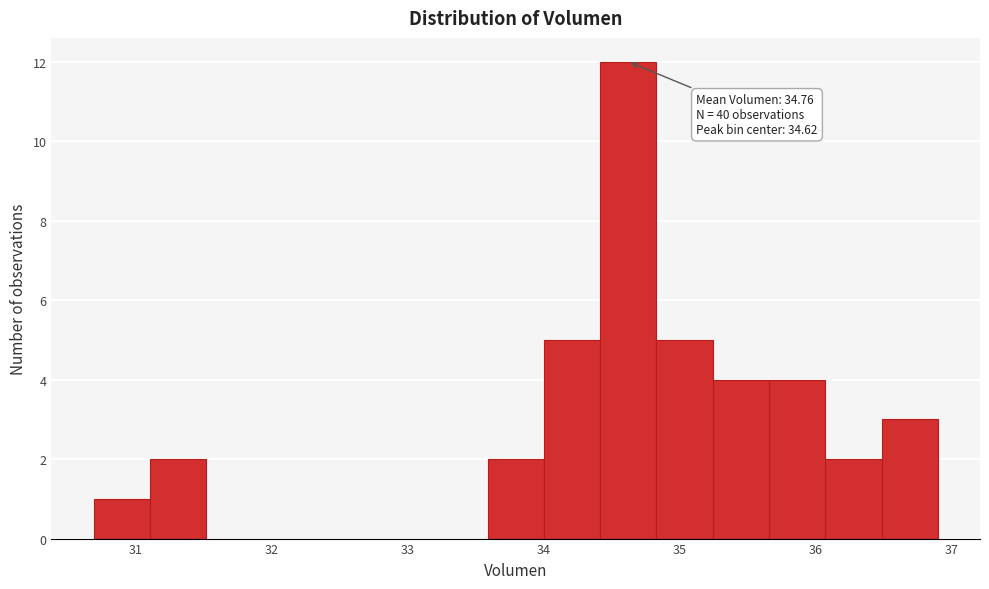

Over which range of the x-axis is the bar tallest?

34.4 to 34.8